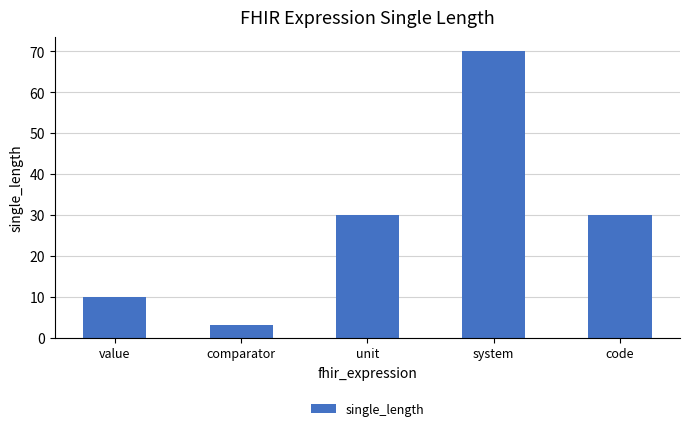

The value at system is 70. True or false?

True